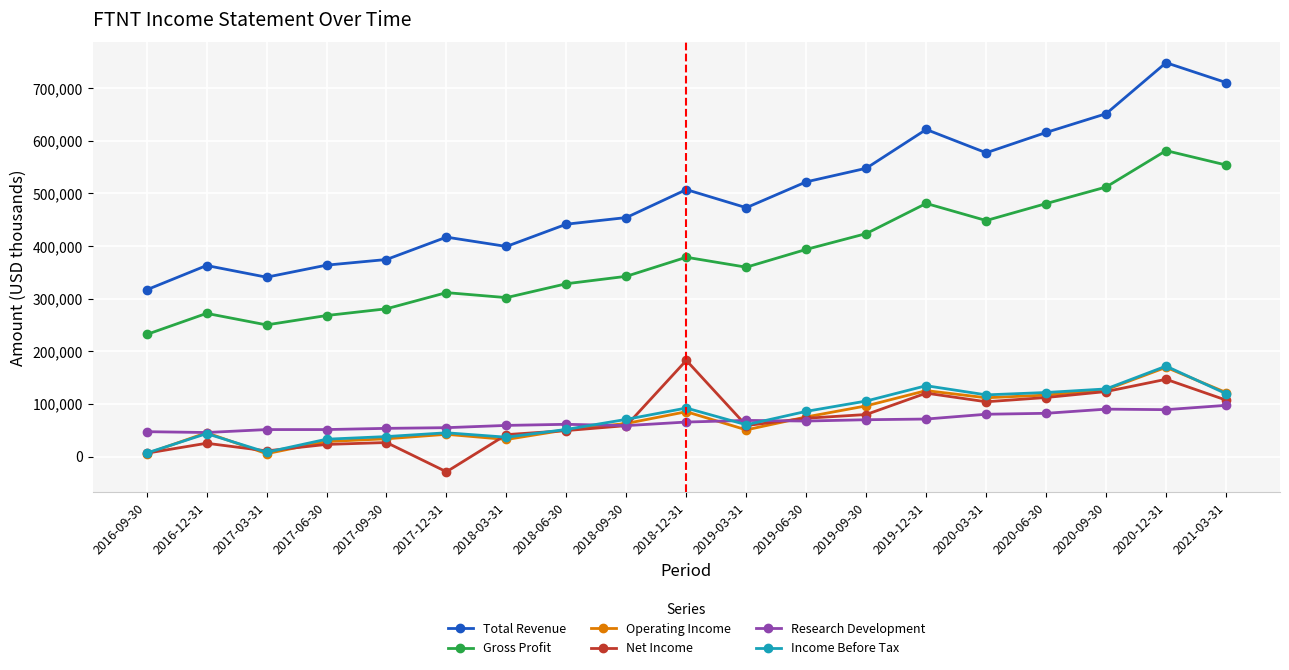

What is the greatest value displayed?

748000